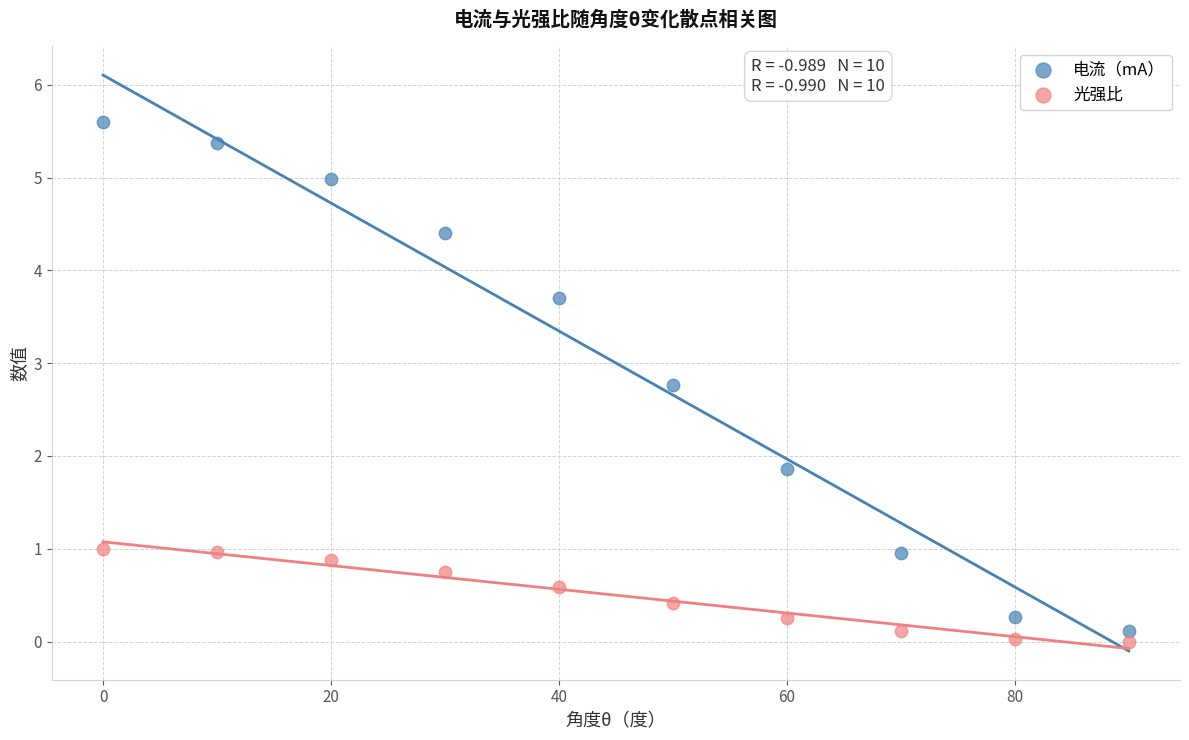

What are all the series names shown in the legend?

电流（mA）, 光强比